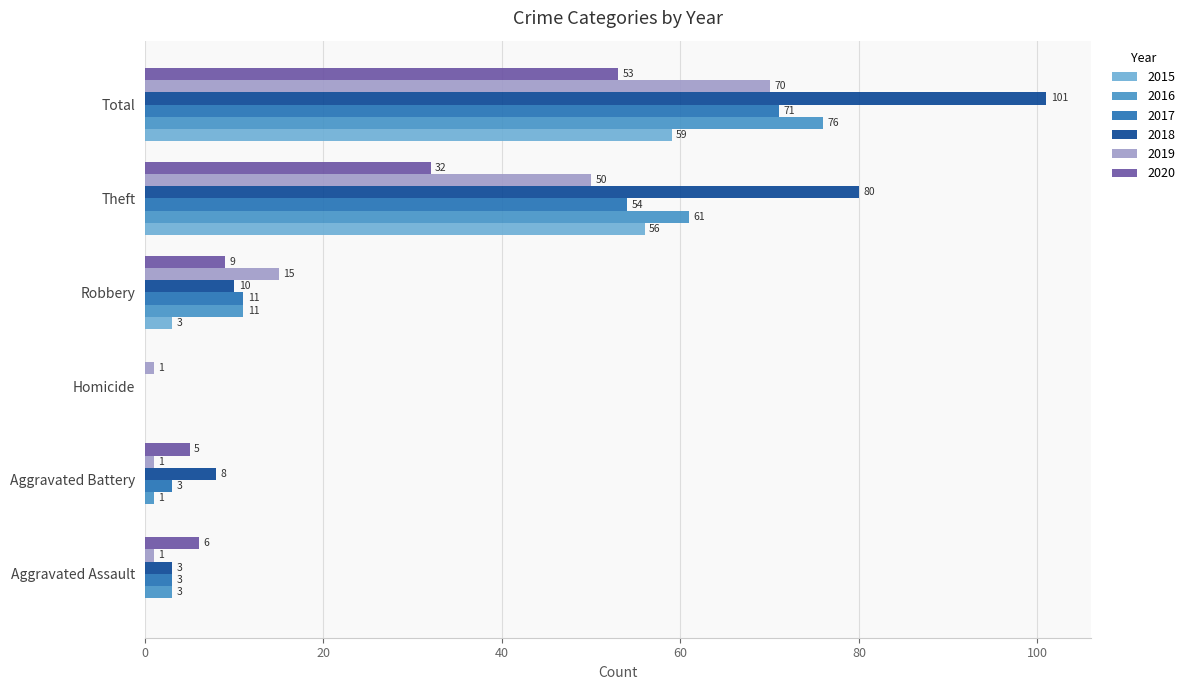

Is the value of 2016 at Homicide greater than the value of 2018 at Aggravated Battery?

No